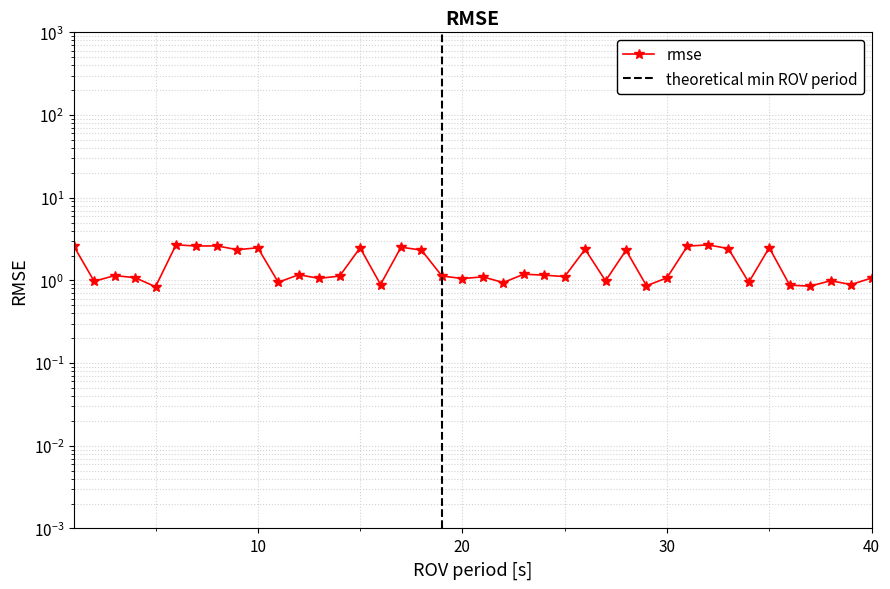

Does the chart display data point markers on the line(s)?

Yes